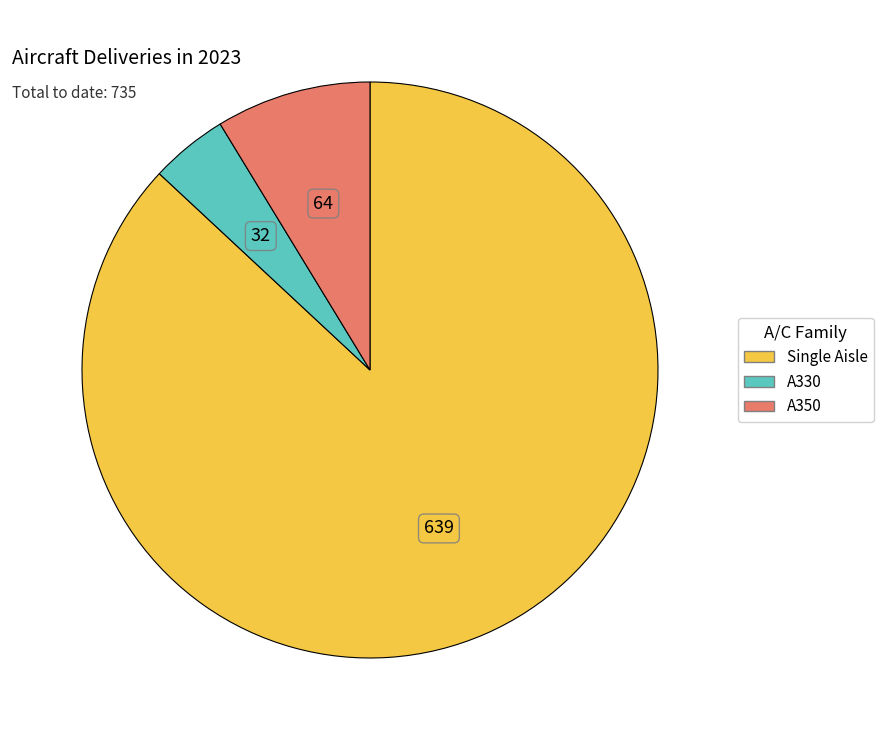

What is the ratio of the value at A350 to the value at A330?

2.0